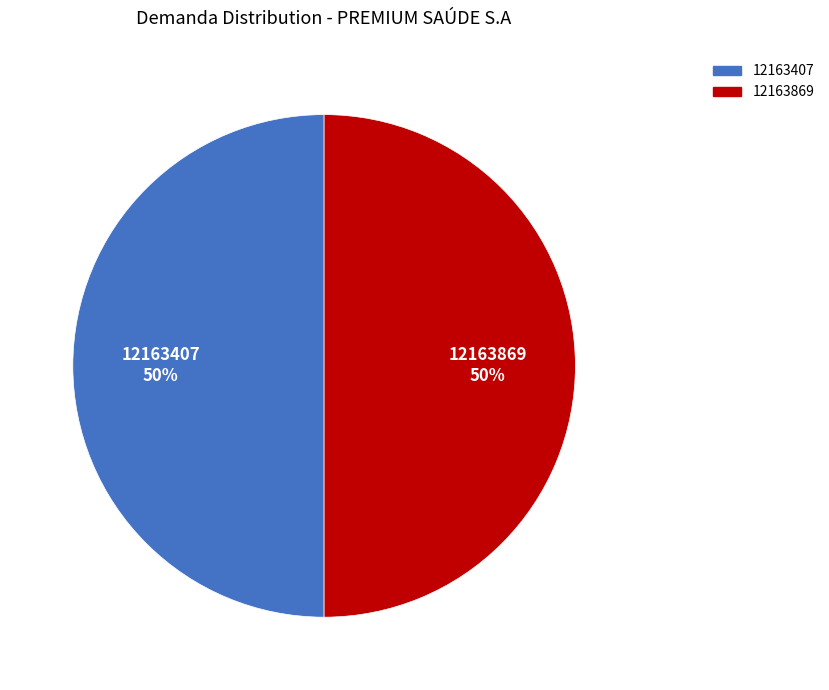

True or false: 12163869 accounts for 55% of the total.

False